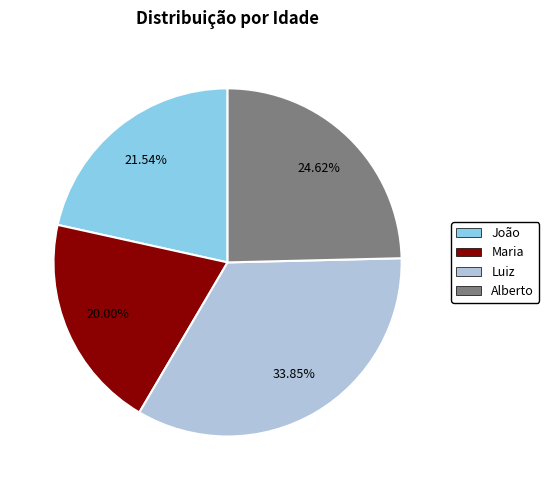

The Maria slice represents 6% of the pie. True or false?

False